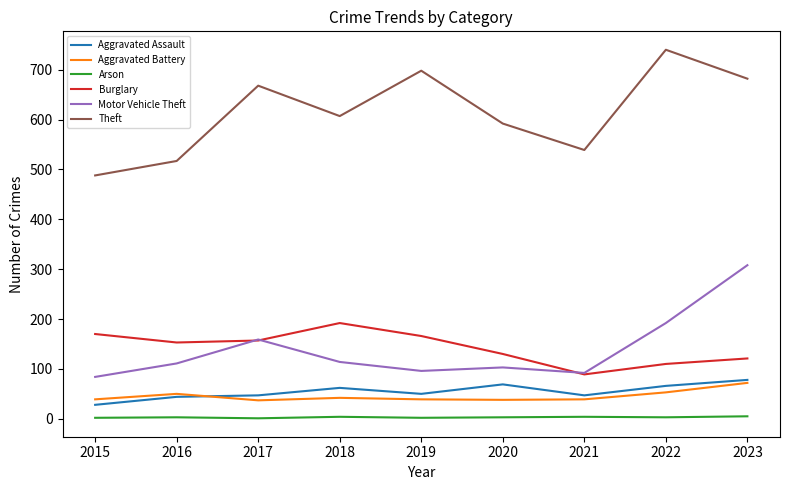

True or false: Burglary has a value of 234 at 2015.

False